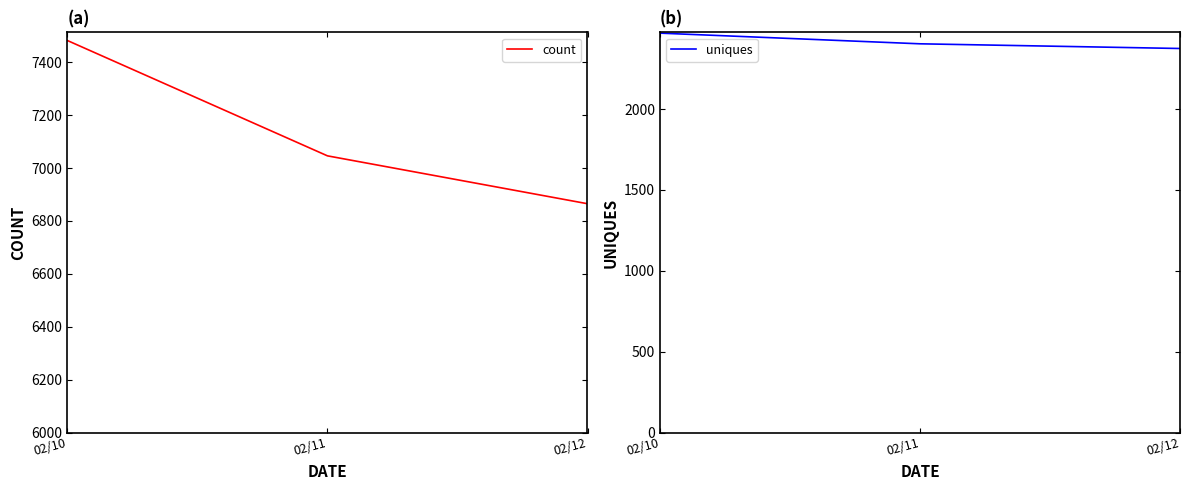

What is the spread (max minus min) of values at 02/12?

4490